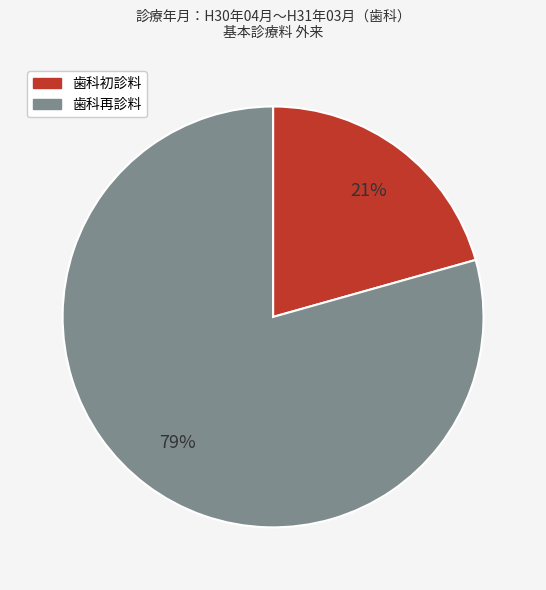

To the nearest percent, what is the combined percentage of 歯科再診料 and 歯科初診料?

100%